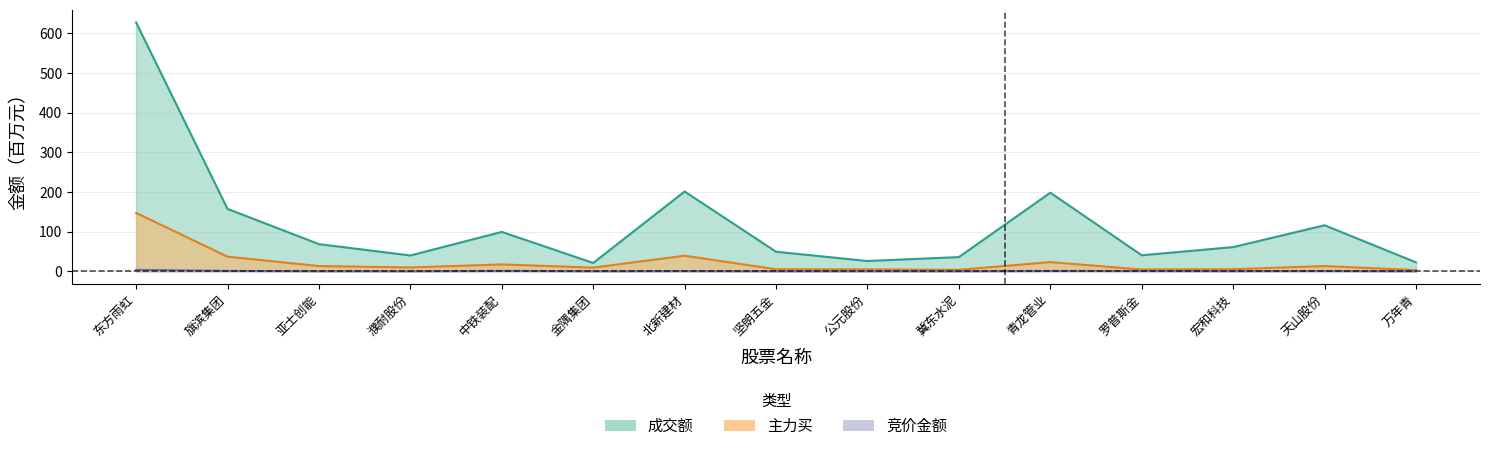

What is the total value across all series at 冀东水泥?

39.4